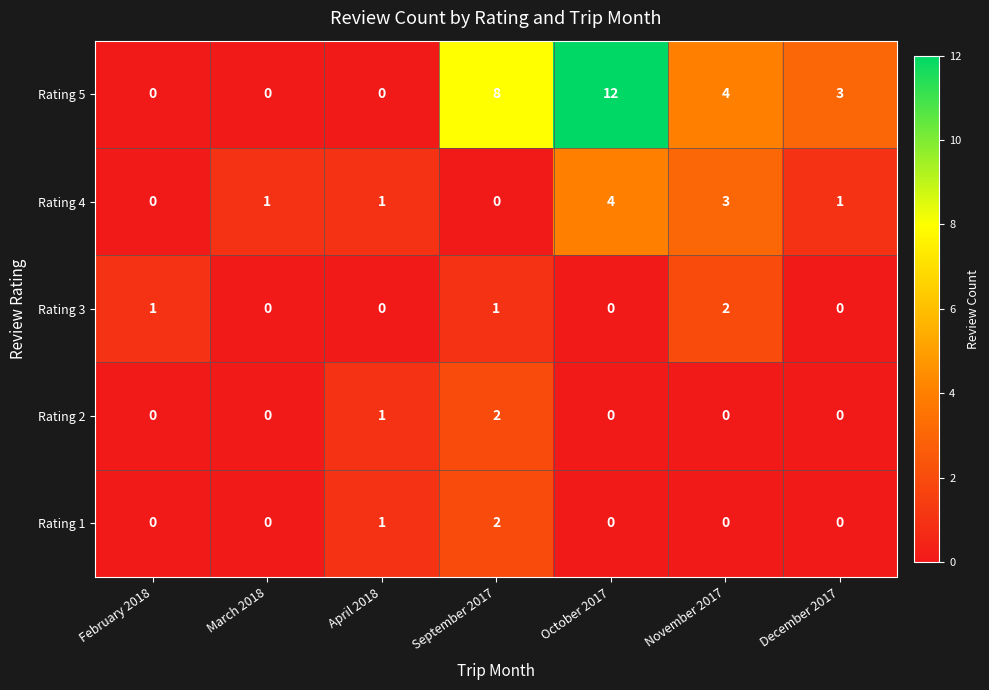

Which category has the highest value in the Rating 4 series?

October 2017